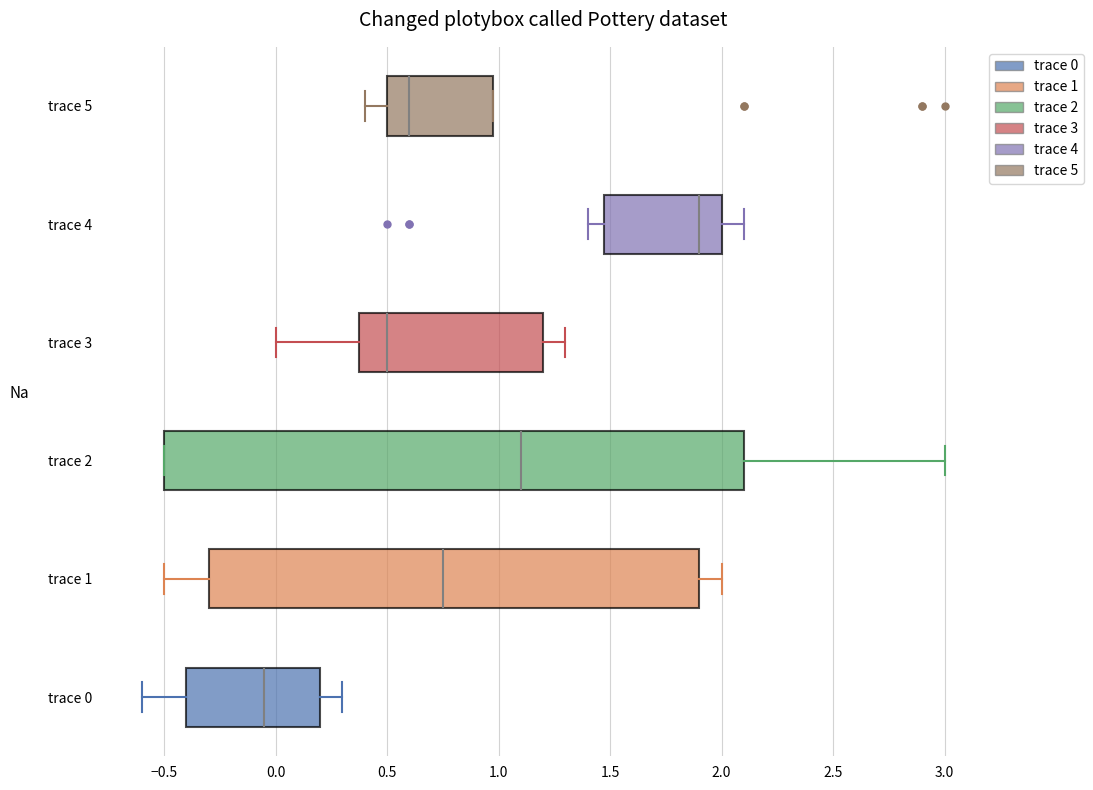

Which box's median line is the furthest to the left?

trace 0